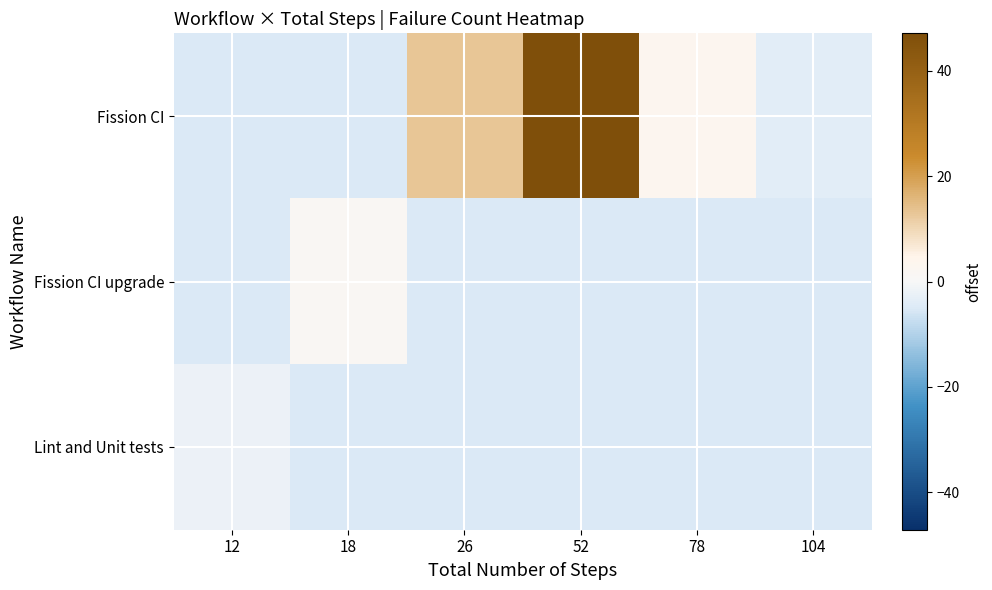

Reading left to right, extract all data points from this chart.

Fission CI: 12=-4.9	18=-4.9	26=13.1	52=47.1	78=3.1	104=-3.9
Fission CI upgrade: 12=-4.9	18=1.1	26=-4.9	52=-4.9	78=-4.9	104=-4.9
Lint and Unit tests: 12=-1.9	18=-4.9	26=-4.9	52=-4.9	78=-4.9	104=-4.9